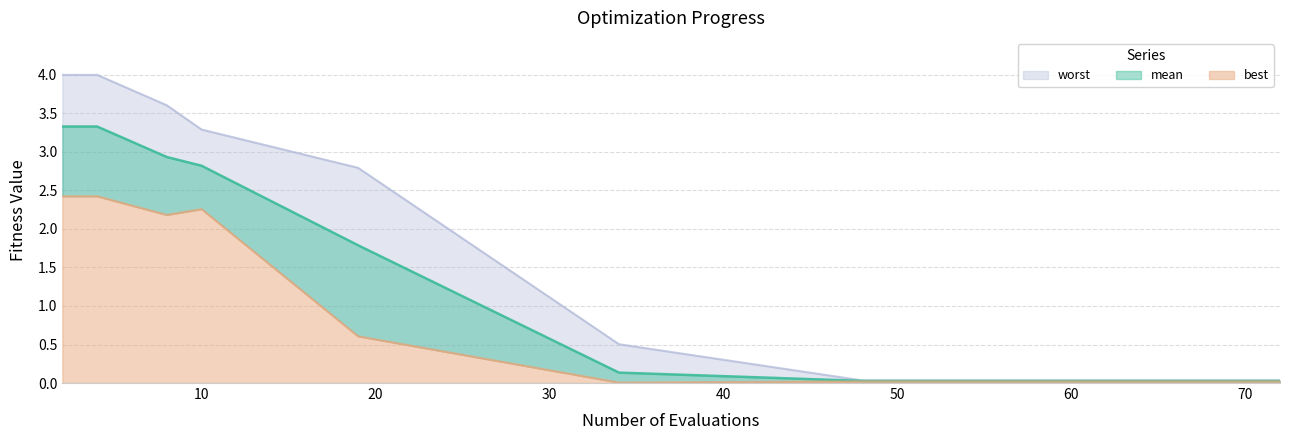

Which label corresponds to the smallest value in the chart?

34